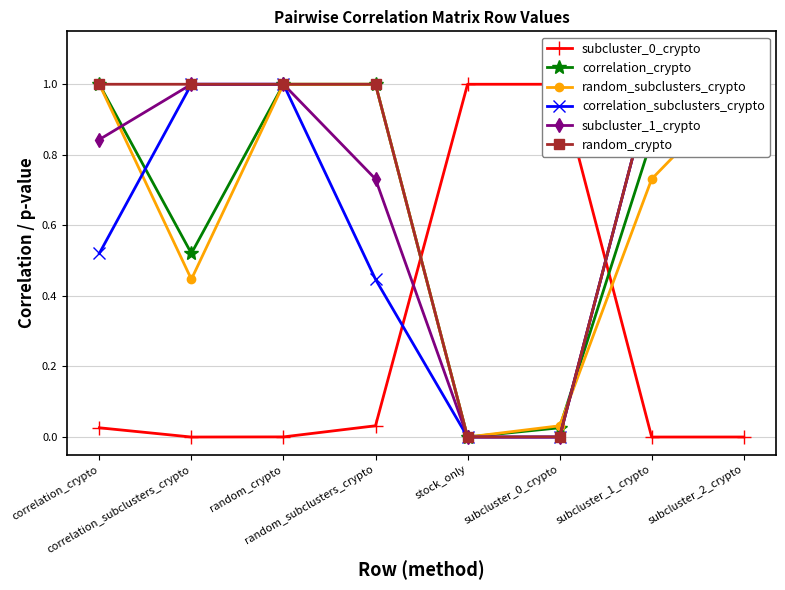

Which has a higher value, subcluster_2_crypto or random_subclusters_crypto?

random_subclusters_crypto